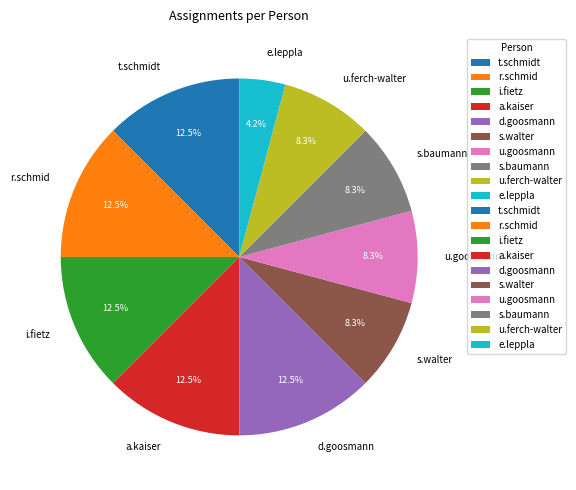

What percentage is NOT represented by d.goosmann?

87.5%